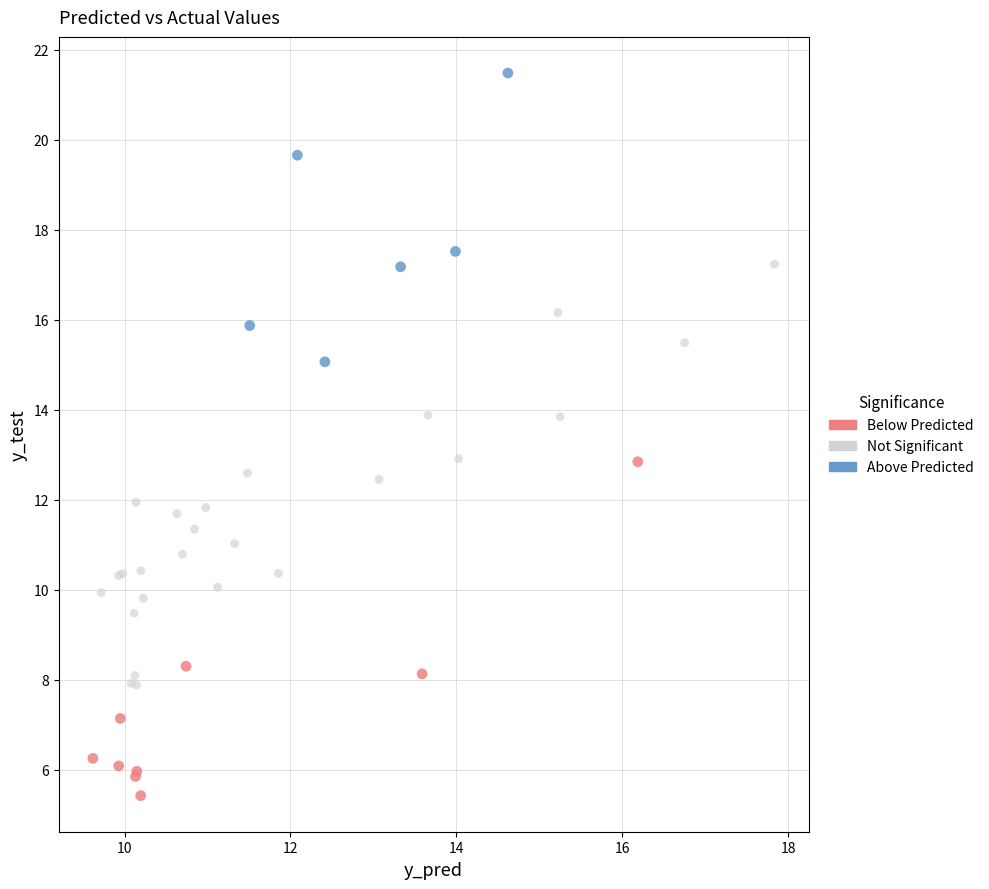

Which series reaches the maximum Y coordinate?

Above Predicted